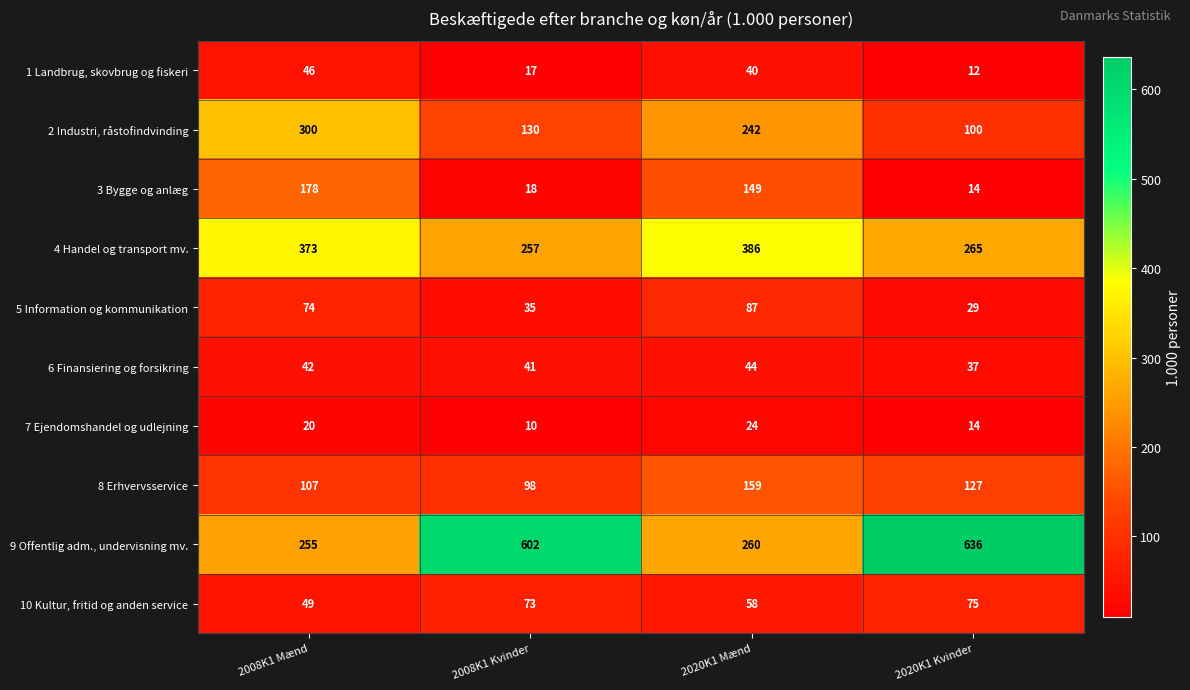

Rank the series by their maximum value, from lowest to highest.

7 Ejendomshandel og udlejning, 6 Finansiering og forsikring, 1 Landbrug, skovbrug og fiskeri, 10 Kultur, fritid og anden service, 5 Information og kommunikation, 8 Erhvervsservice, 3 Bygge og anlæg, 2 Industri, råstofindvinding, 4 Handel og transport mv., 9 Offentlig adm., undervisning mv.